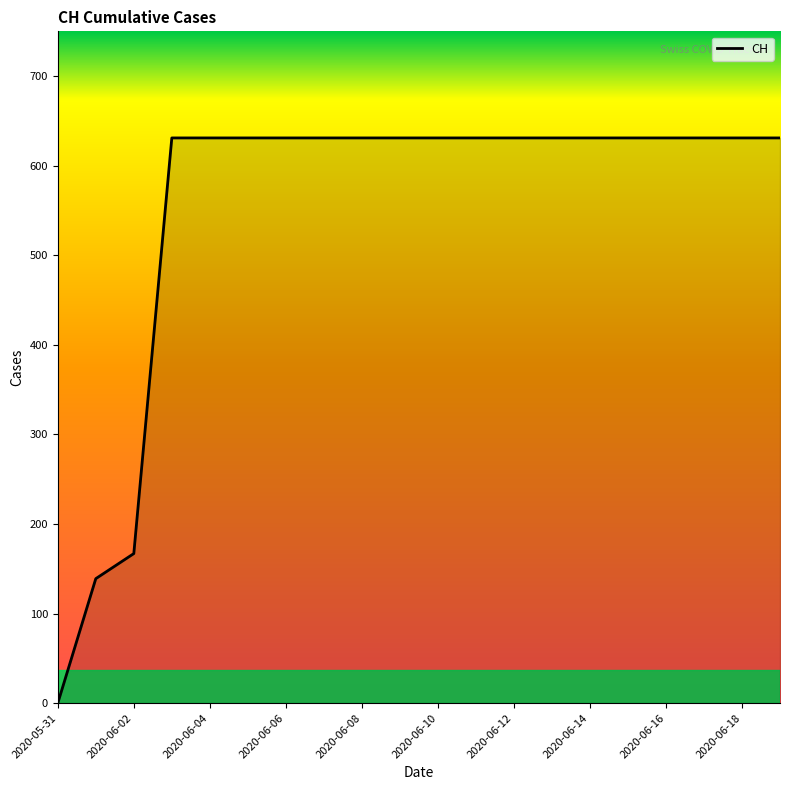

What is the difference between the second highest and minimum values?

631